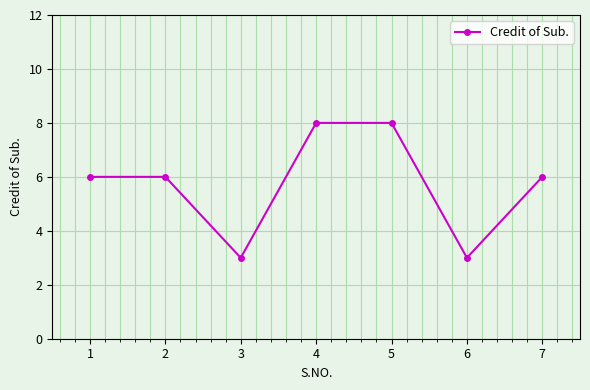

What is the sum of all values?

40